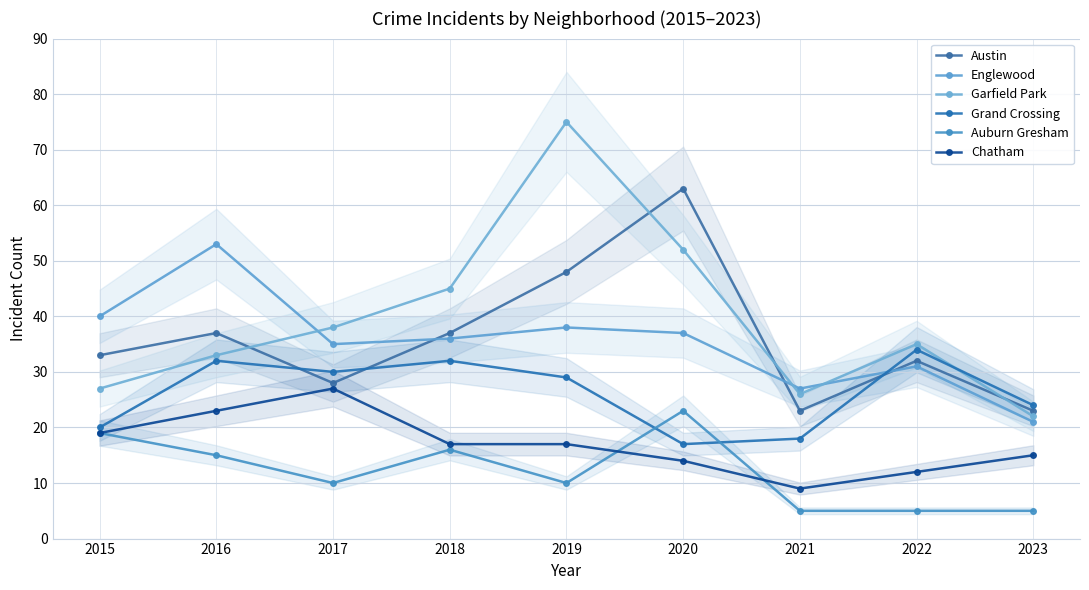

At which category is the sum across all series the highest?

2019